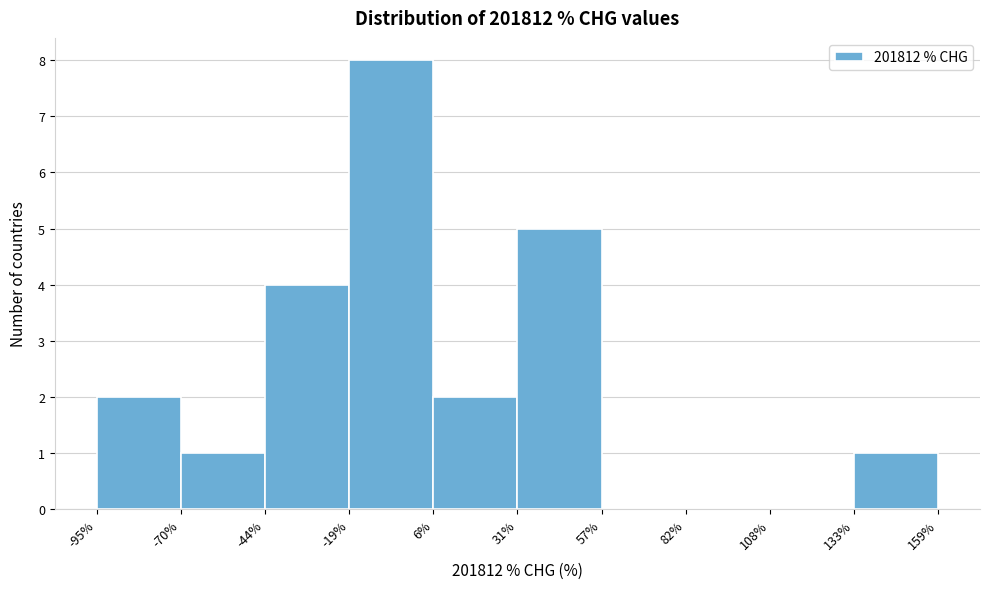

Which range on the x-axis has the tallest bar?

-19% to 6%